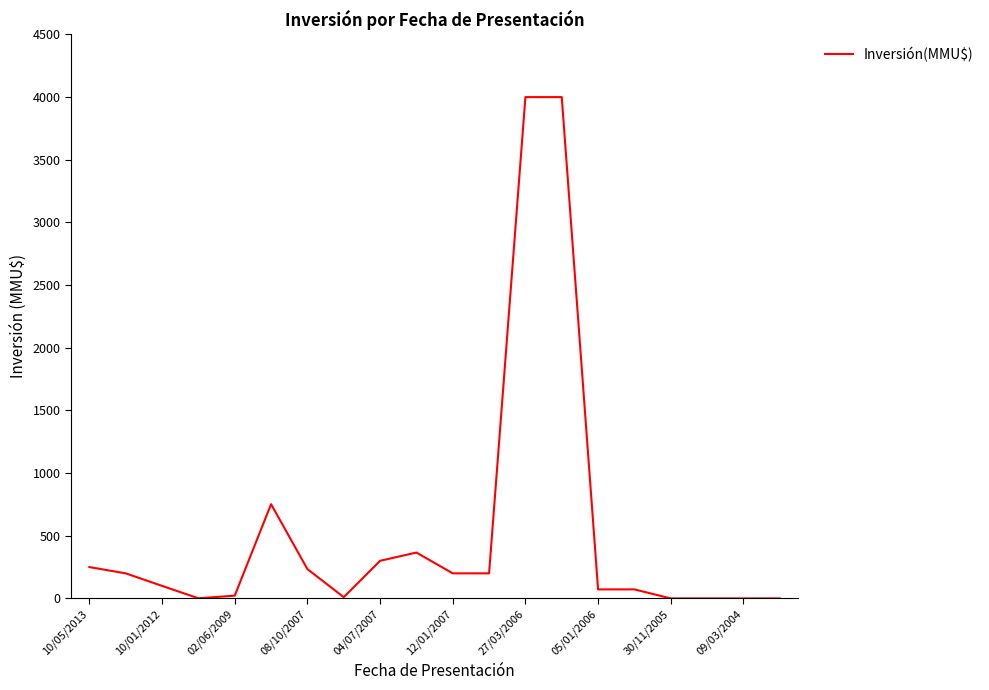

What is the difference between the maximum and minimum values?

4000